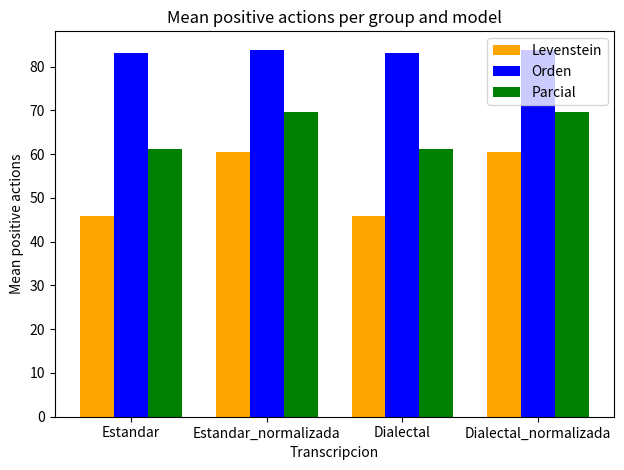

What is the label of the 4th bar from the right?

Estandar